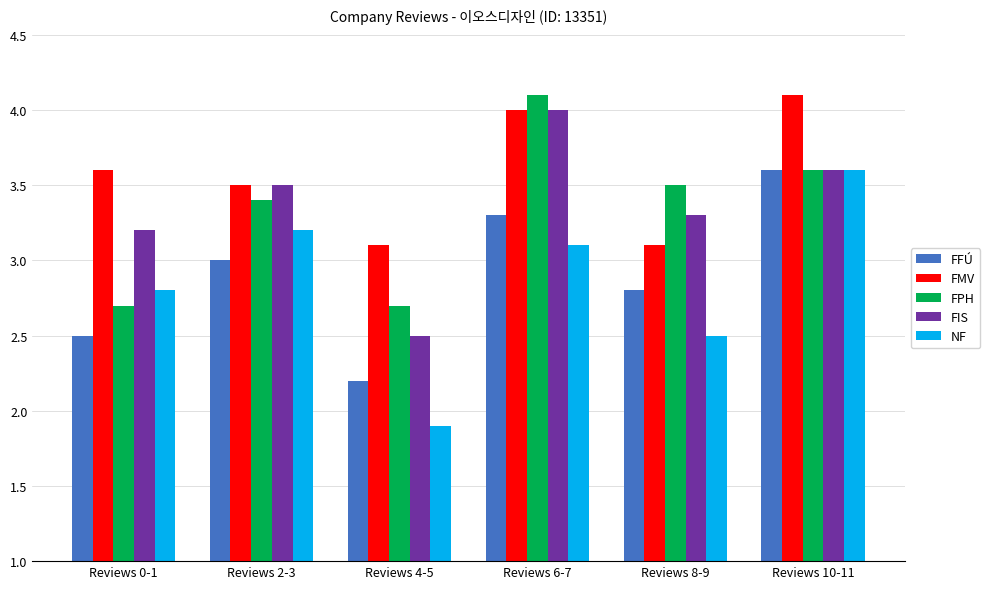

What position from the left is Reviews 8-9?

5